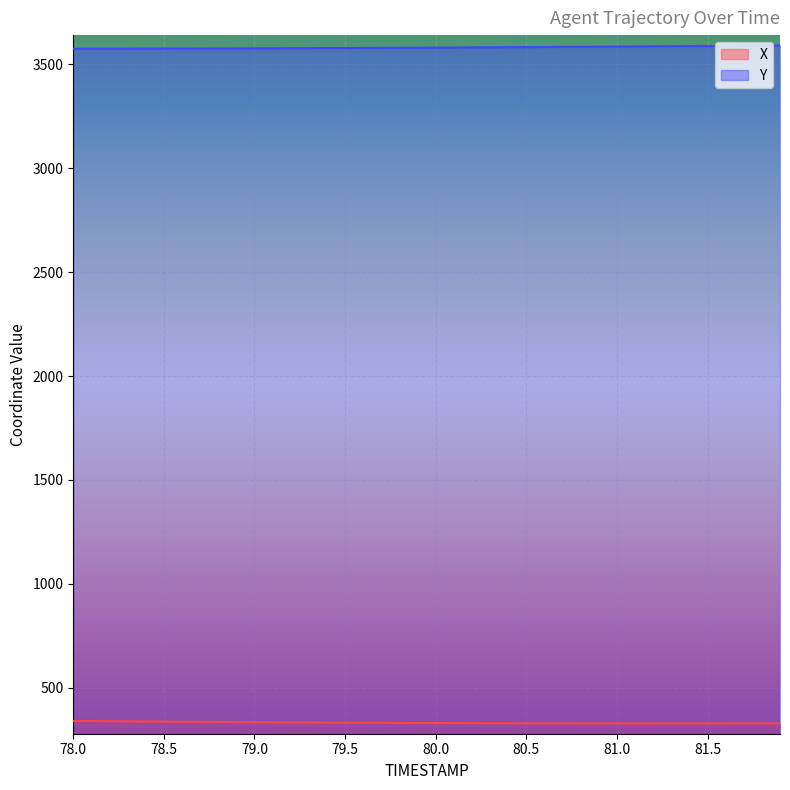

The X series shows 332.3 at 79.5. True or false?

True